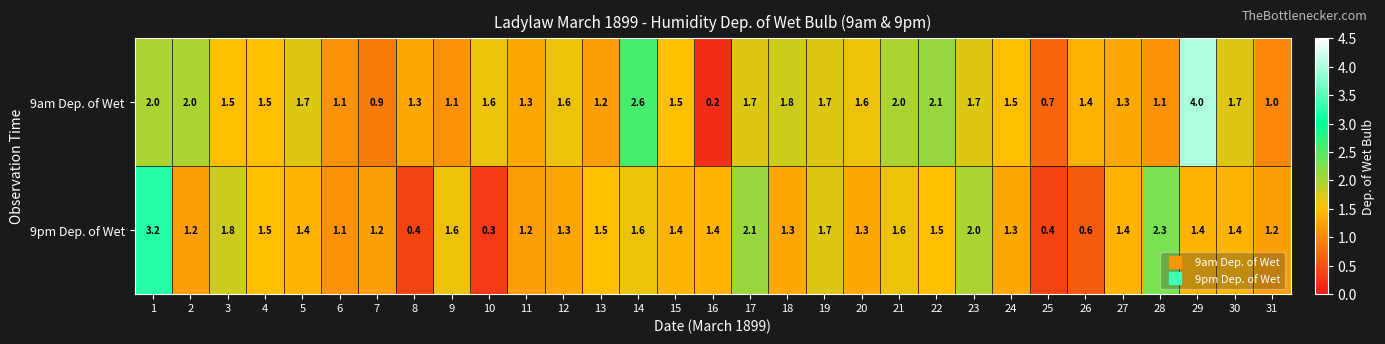

List the series in order of their peak value, highest first.

9am Dep. of Wet, 9pm Dep. of Wet